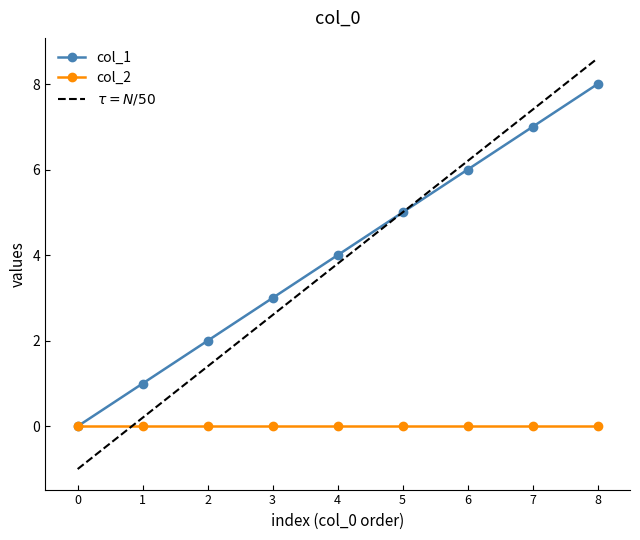

The value of col_2 at 2 is 0. True or false?

True